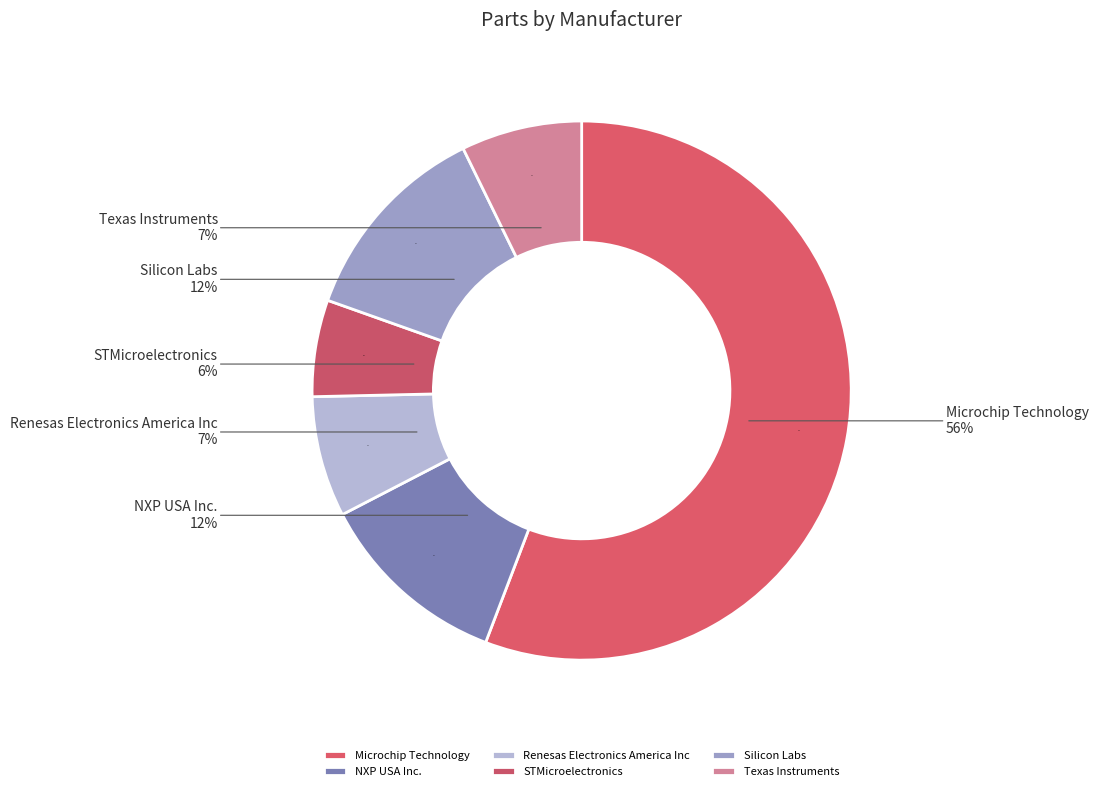

Which category has the biggest portion of the pie?

Microchip Technology